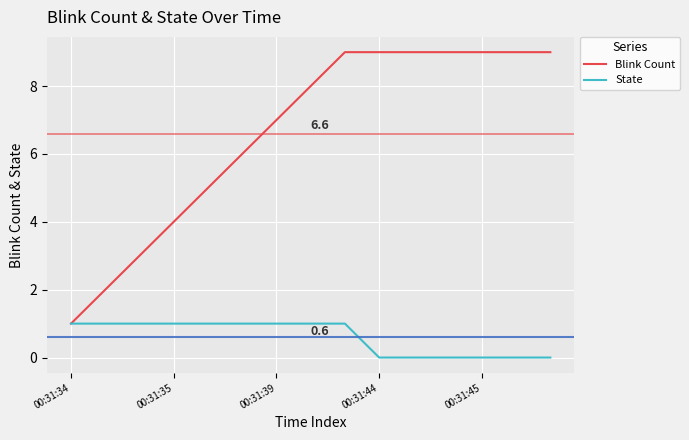

Which series has the largest total across all categories?

Blink Count